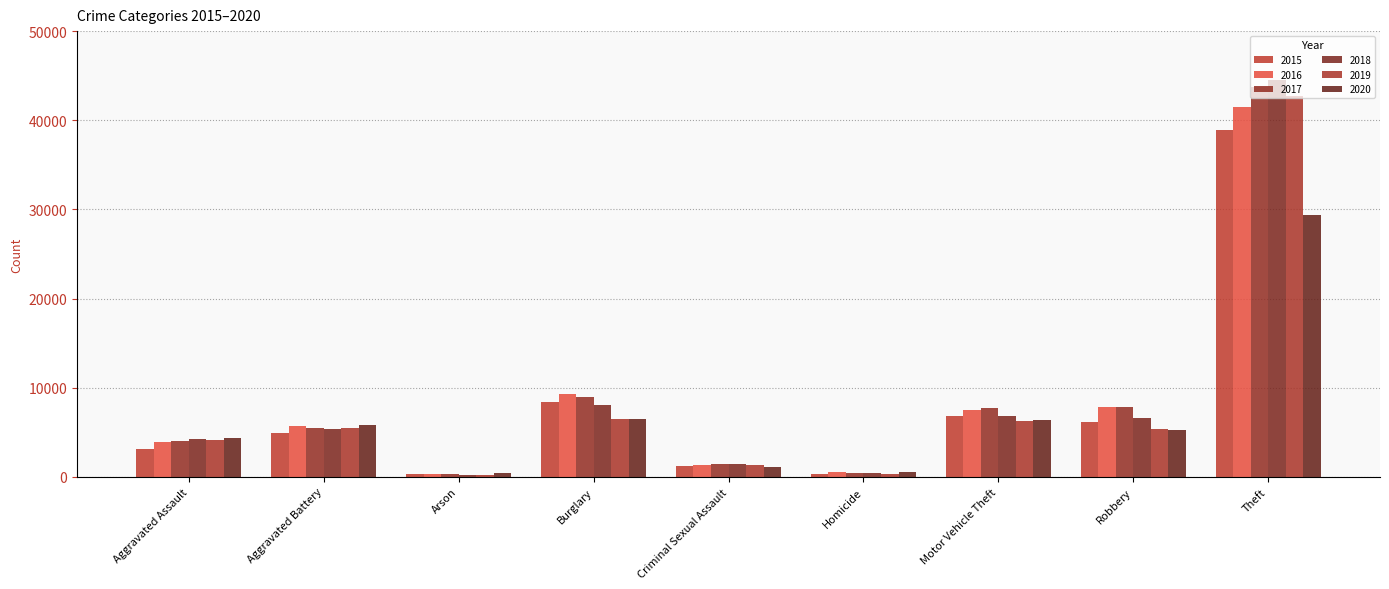

List the series in order of their peak value, lowest first.

2020, 2015, 2016, 2019, 2017, 2018